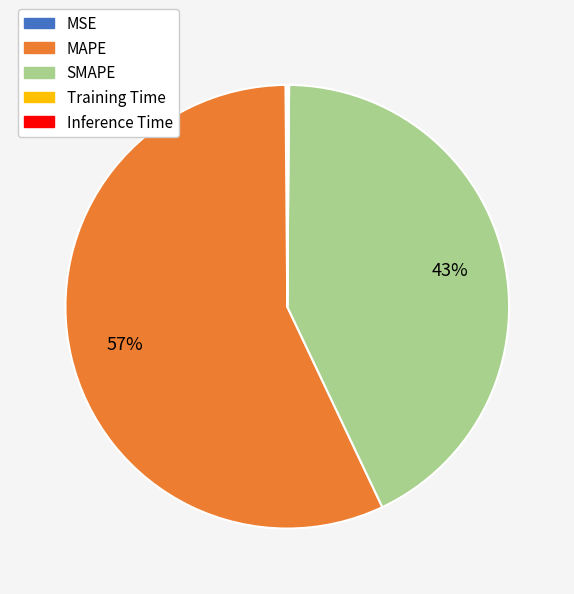

What is the largest slice in the pie chart?

MAPE